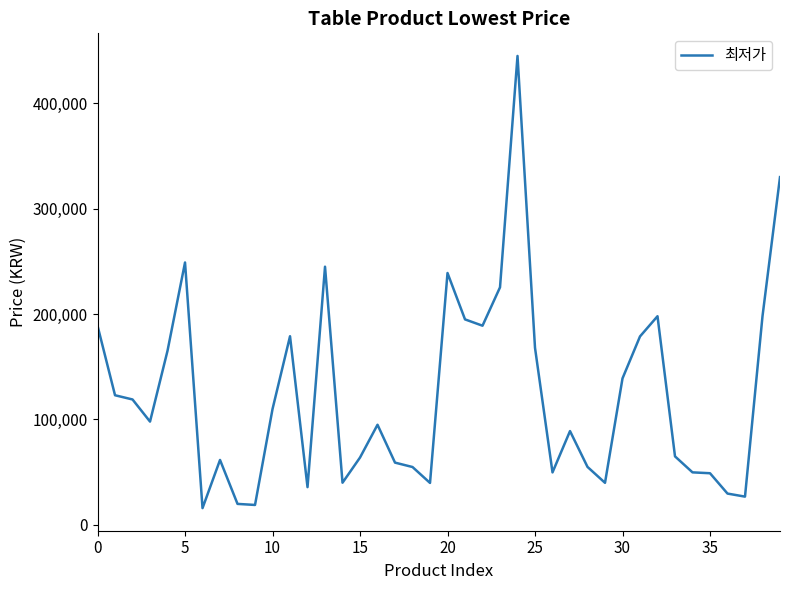

What is the greatest value displayed?

445000